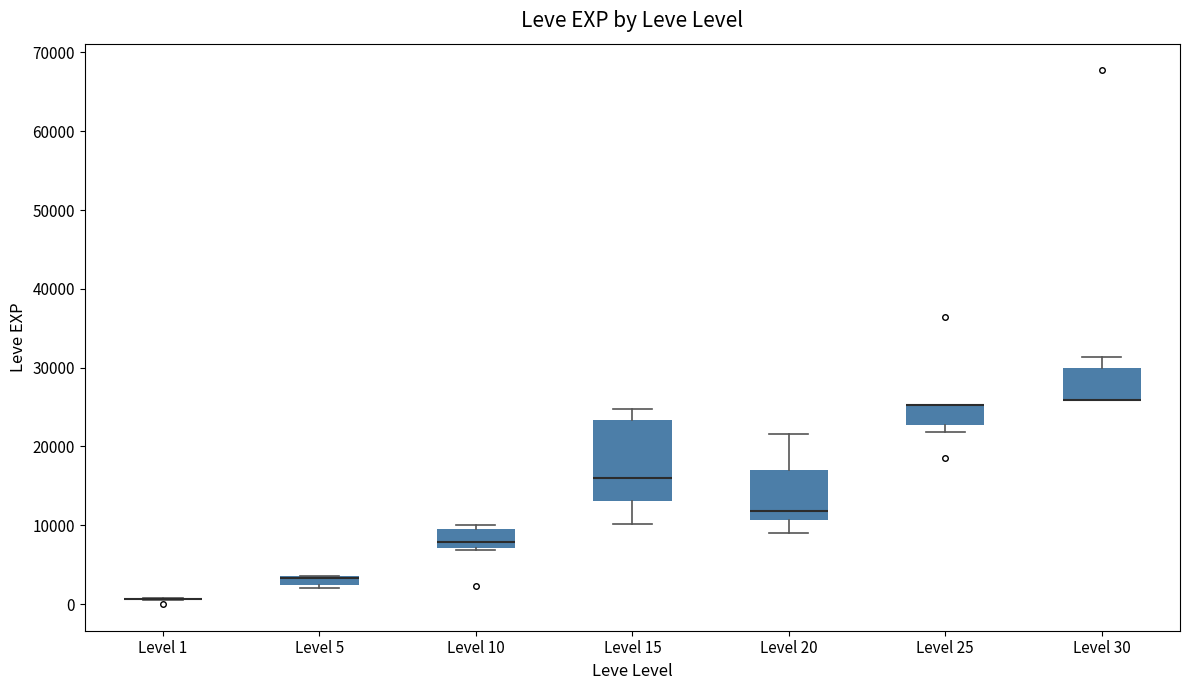

Comparing the boxes themselves (not the whiskers), which one is the tallest?

Level 15